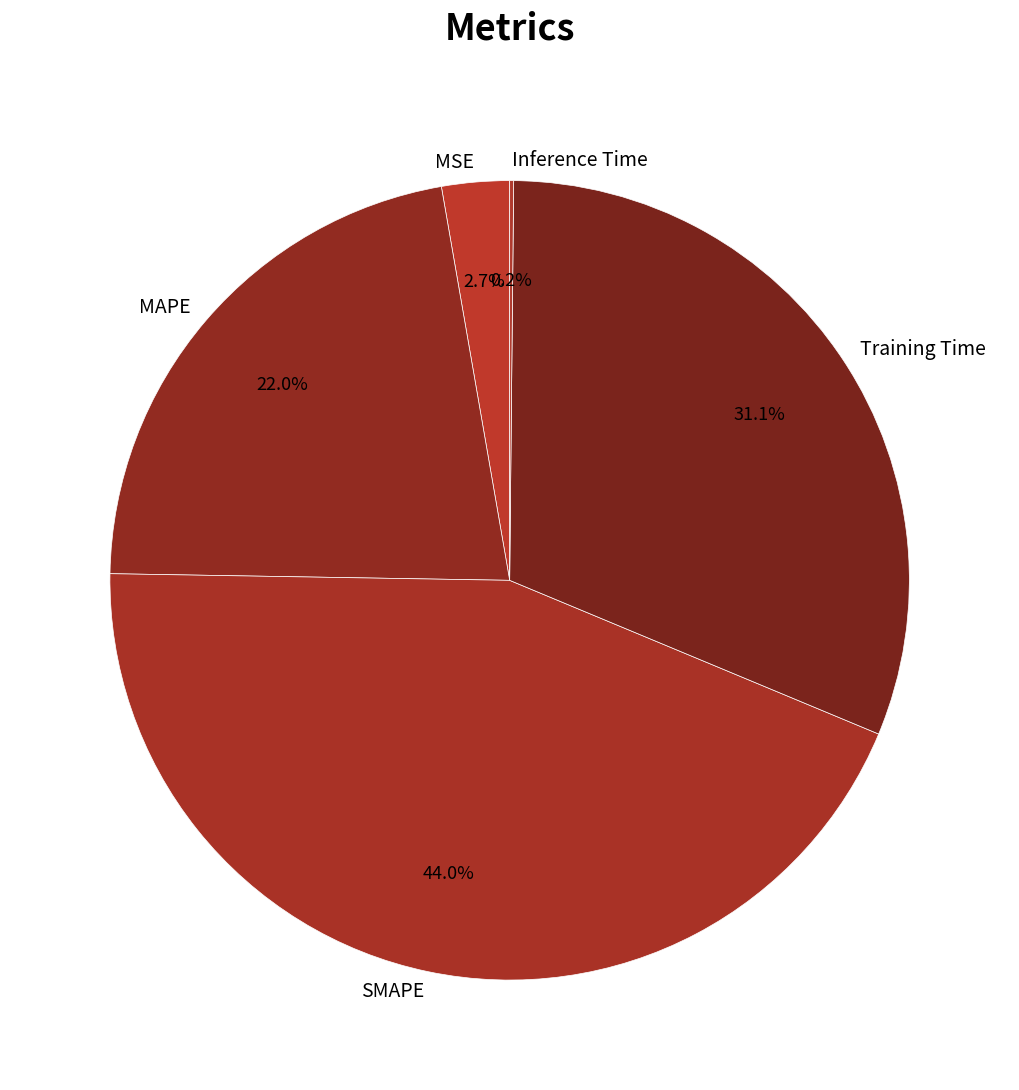

To the nearest percent, what is the difference between the largest and smallest slice percentages?

44%